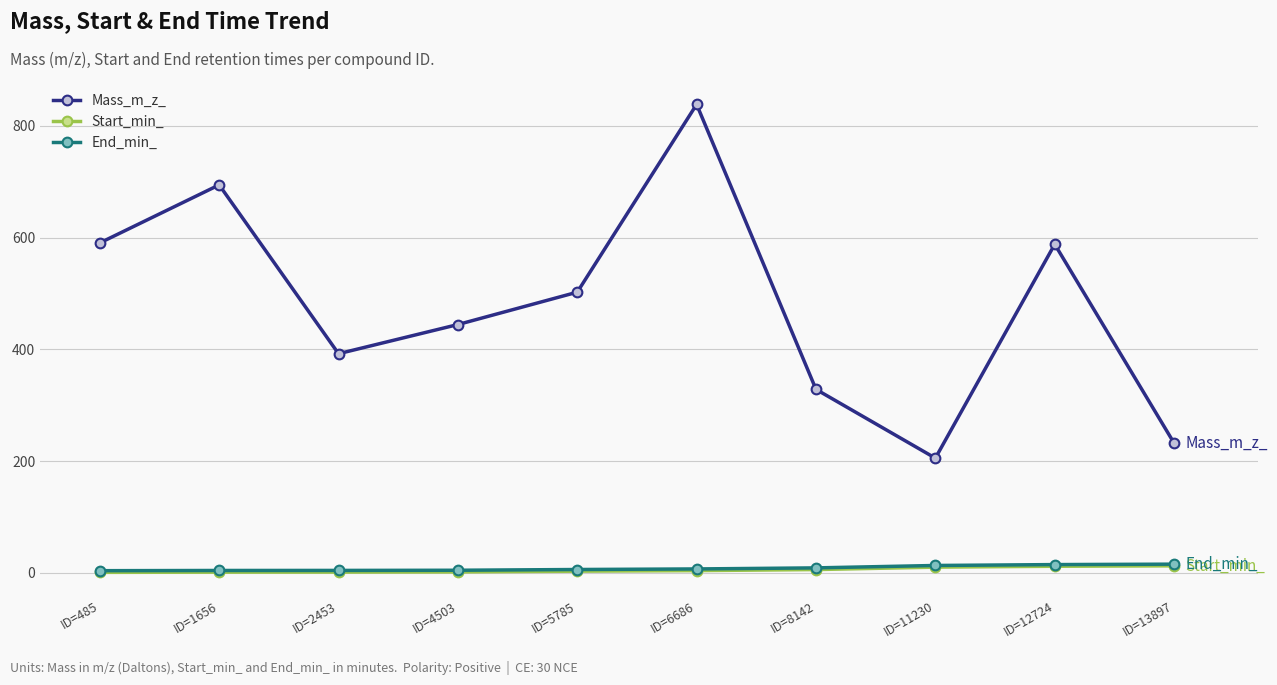

True or false: Mass_m_z_ and Start_min_ cross at least once.

False